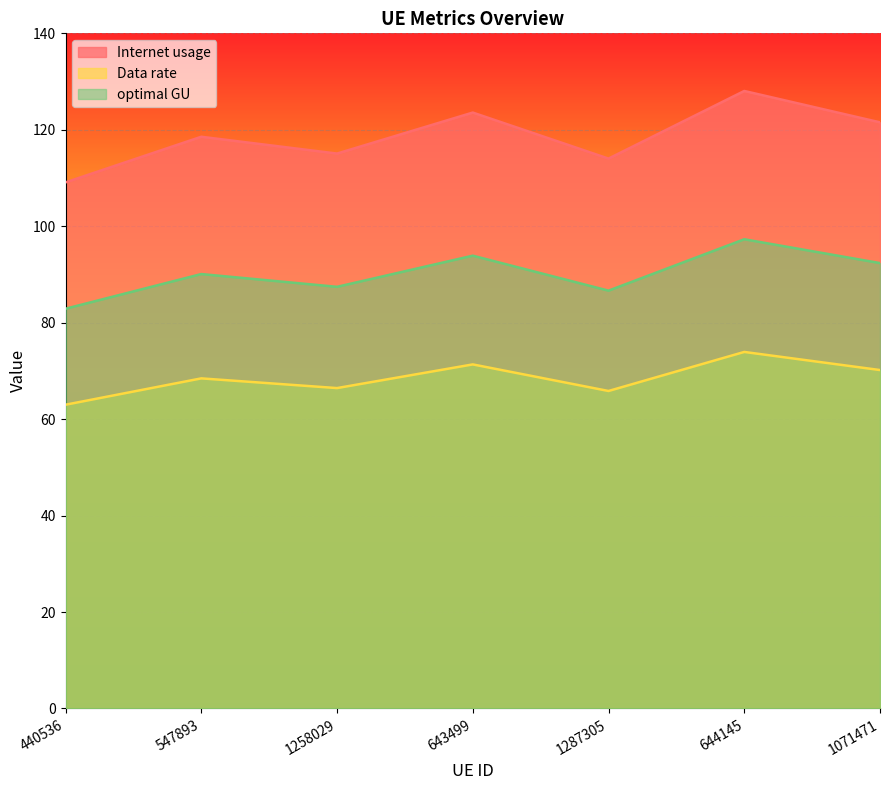

List the labels in order of optimal GU value, smallest first.

440536, 1287305, 1258029, 547893, 1071471, 643499, 644145